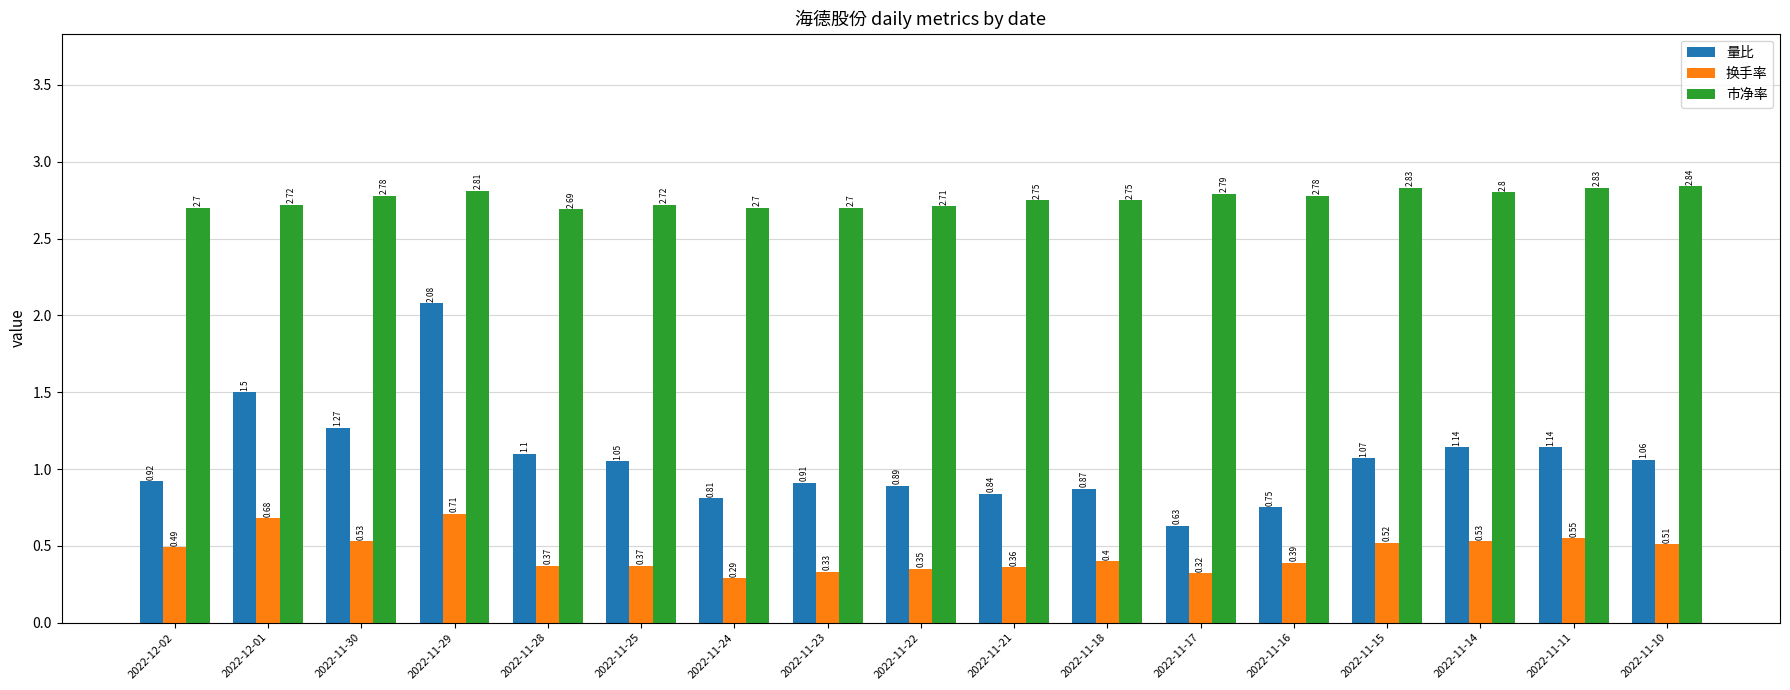

What is the maximum value shown in the chart?

2.8